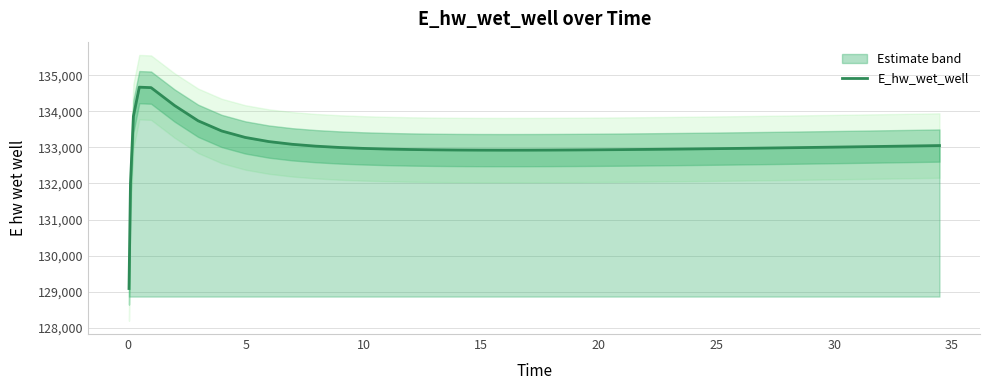

What is the difference between the second highest and minimum values?

5572.4